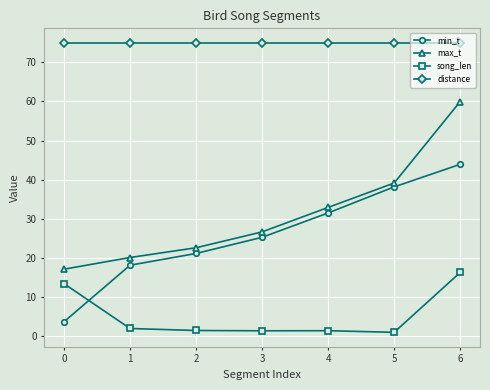

Read the max_t value at 6.

60.0